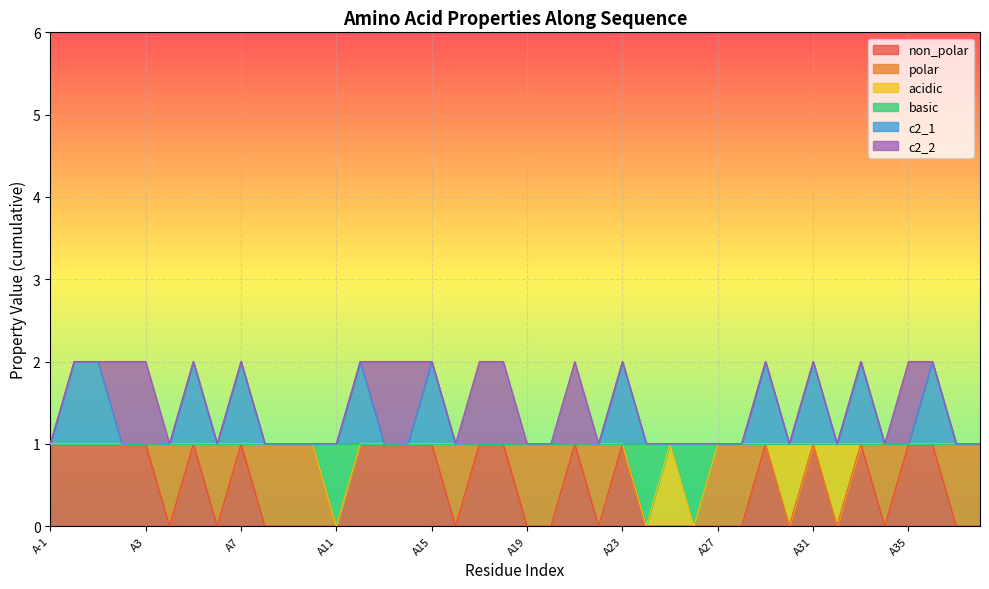

How many data points does each series have?

40